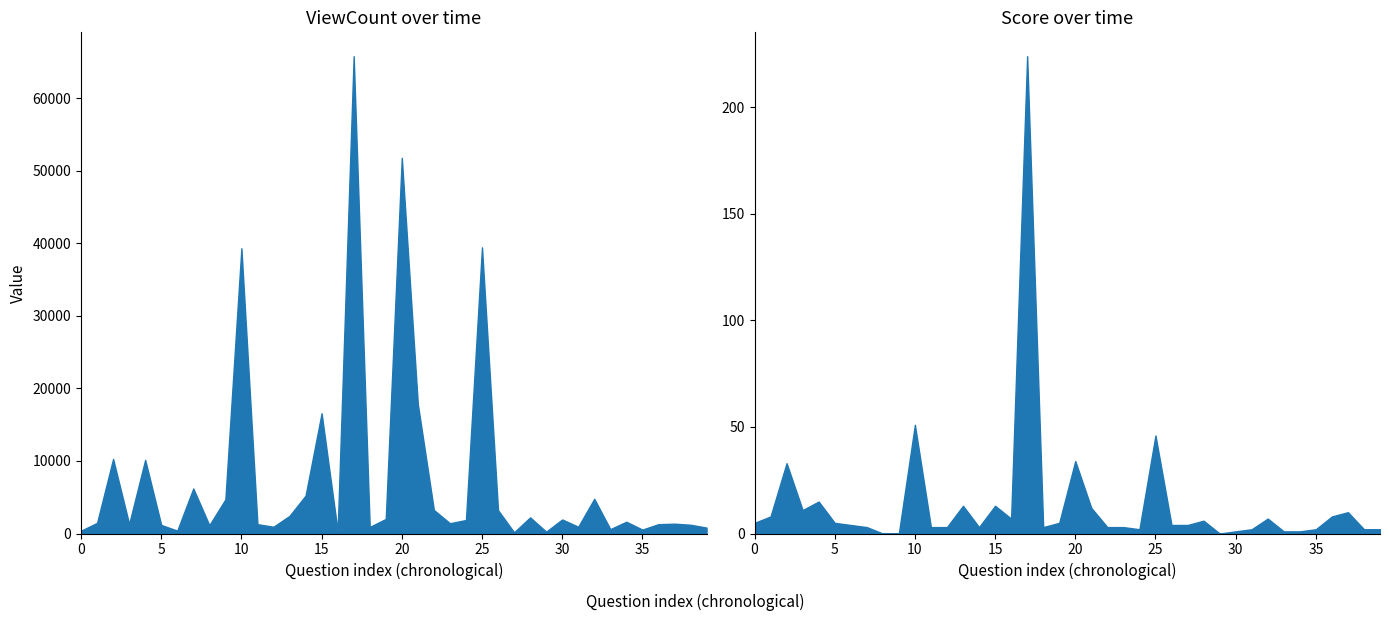

Does the chart display data point markers on the line(s)?

No